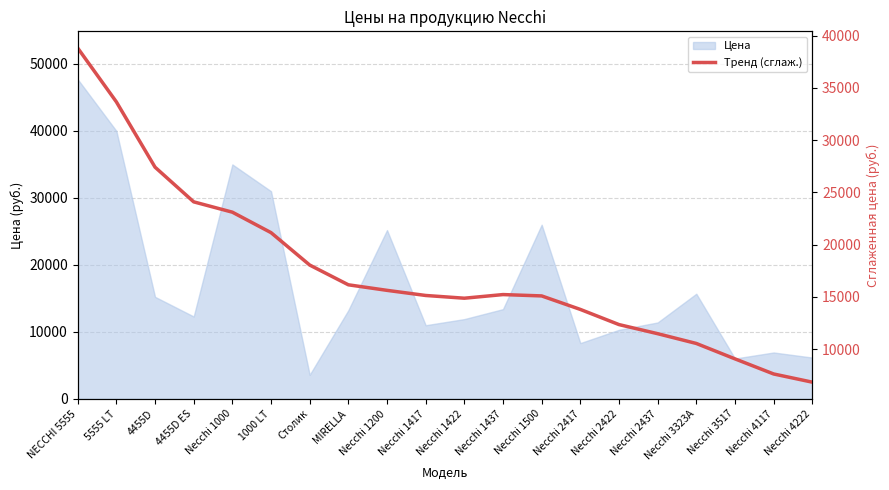

Does the chart display data point markers on the line(s)?

No